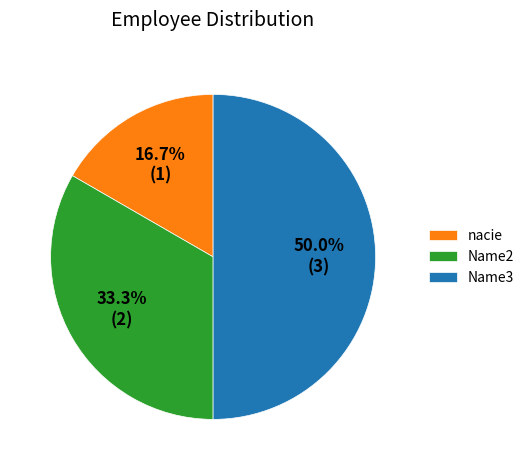

Which slice is the smallest?

nacie